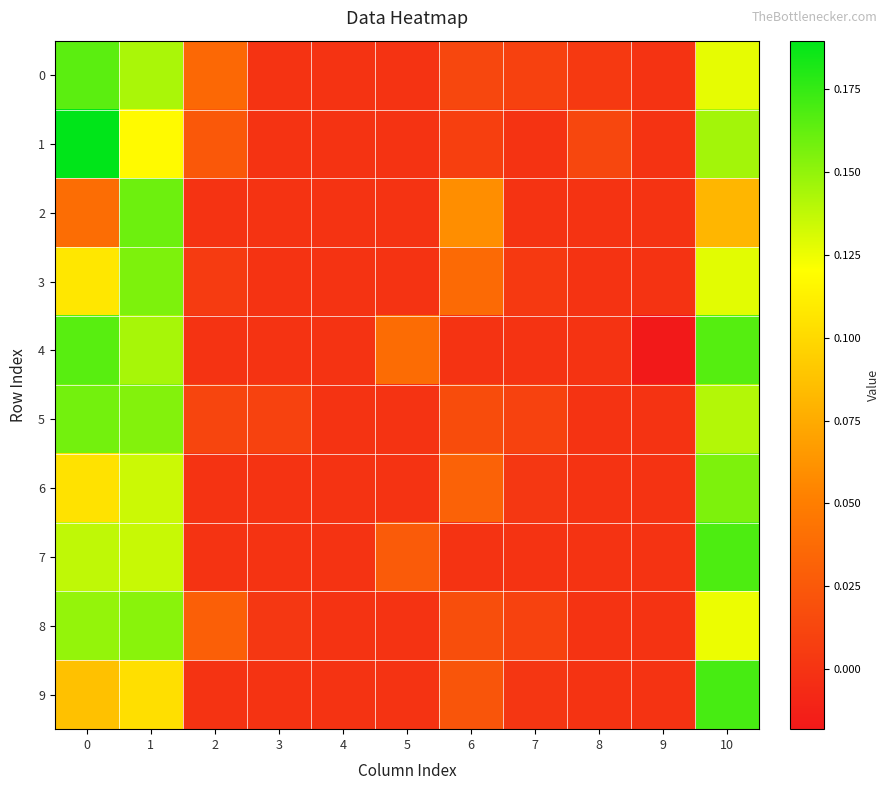

Which has a higher value, 7 or 2?

2